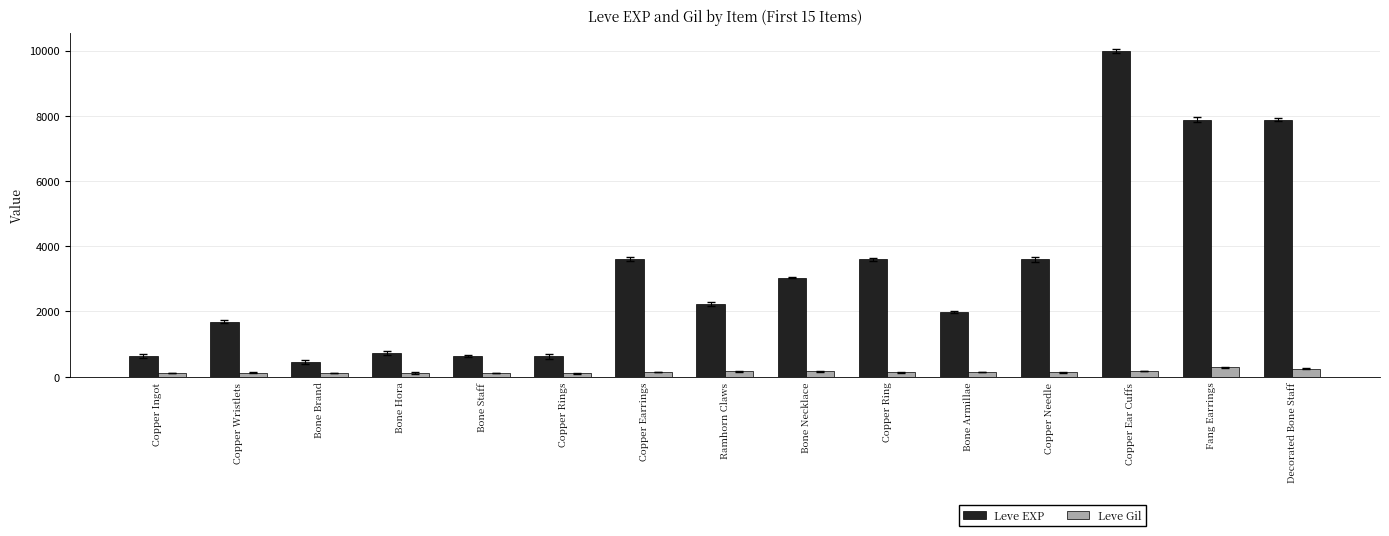

What is the value of the Leve EXP bar at the 4th from the left?

720